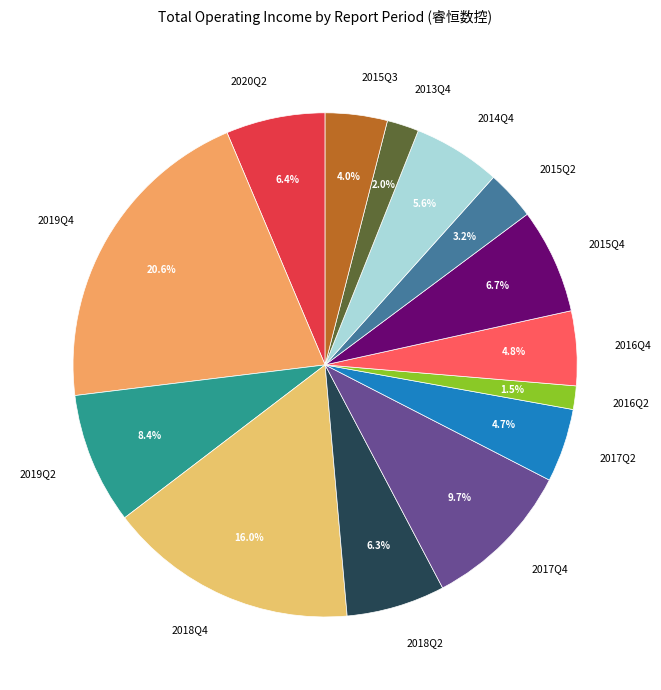

To the nearest percent, what percentage of the pie is 2020Q2?

6%